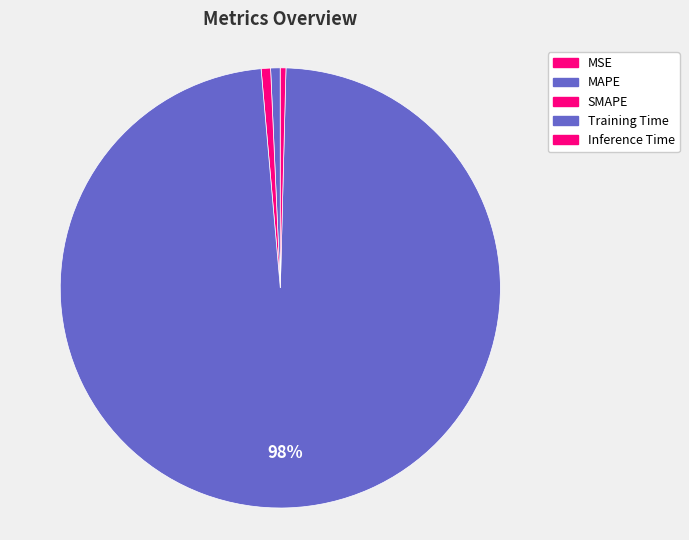

What is the majority slice?

Training Time